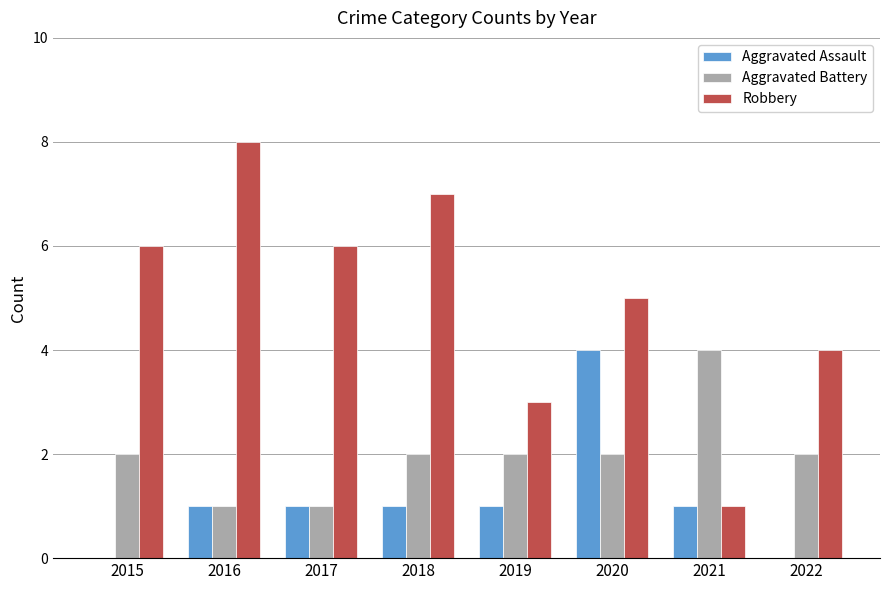

What is the maximum value for Robbery?

8